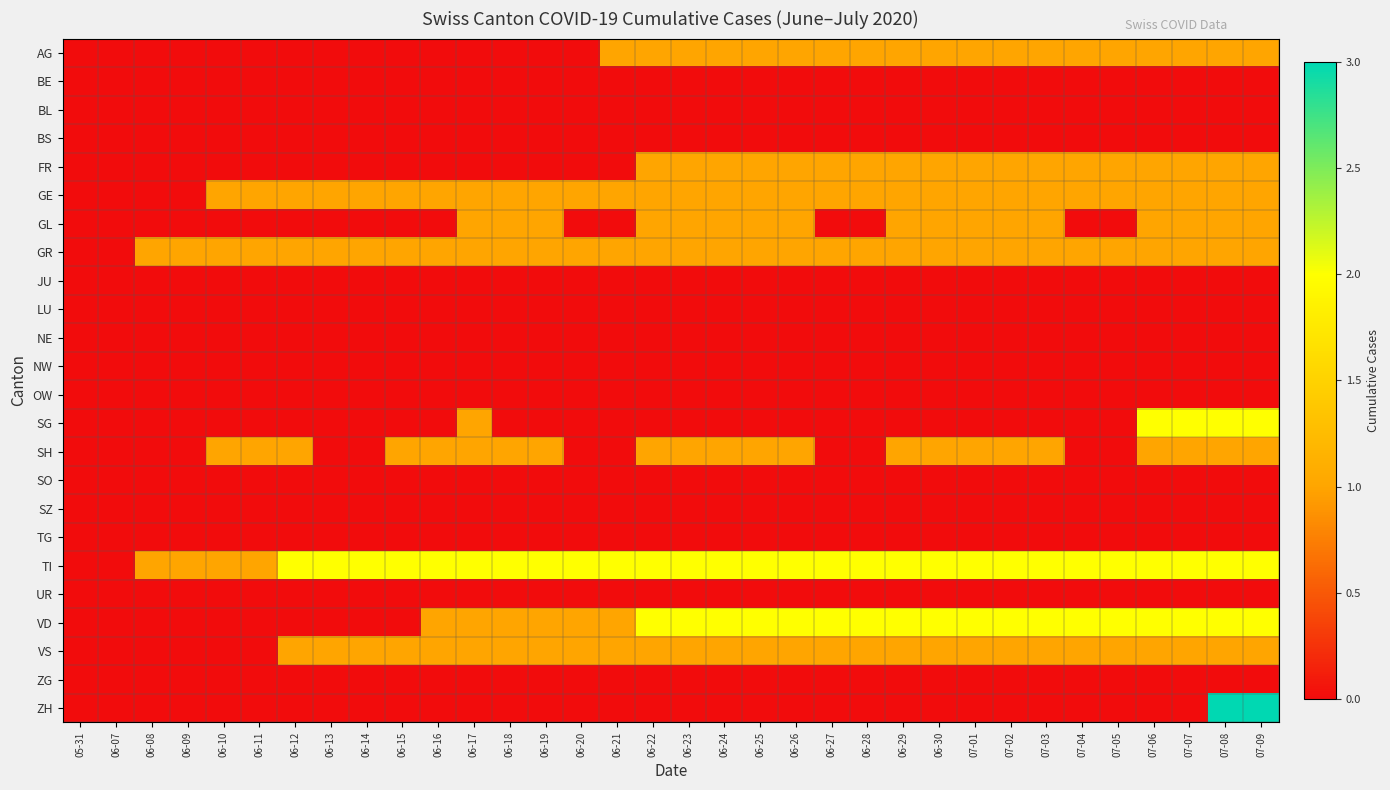

Reading left to right, list all the values displayed in this chart.

AG: 05-31=0	06-07=0	06-08=0	06-09=0	06-10=0	06-11=0	06-12=0	06-13=0	06-14=0	06-15=0	06-16=0	06-17=0	06-18=0	06-19=0	06-20=0	06-21=1	06-22=1	06-23=1	06-24=1	06-25=1	06-26=1	06-27=1	06-28=1	06-29=1	06-30=1	07-01=1	07-02=1	07-03=1	07-04=1	07-05=1	07-06=1	07-07=1	07-08=1	07-09=1
BE: 05-31=0	06-07=0	06-08=0	06-09=0	06-10=0	06-11=0	06-12=0	06-13=0	06-14=0	06-15=0	06-16=0	06-17=0	06-18=0	06-19=0	06-20=0	06-21=0	06-22=0	06-23=0	06-24=0	06-25=0	06-26=0	06-27=0	06-28=0	06-29=0	06-30=0	07-01=0	07-02=0	07-03=0	07-04=0	07-05=0	07-06=0	07-07=0	07-08=0	07-09=0
BL: 05-31=0	06-07=0	06-08=0	06-09=0	06-10=0	06-11=0	06-12=0	06-13=0	06-14=0	06-15=0	06-16=0	06-17=0	06-18=0	06-19=0	06-20=0	06-21=0	06-22=0	06-23=0	06-24=0	06-25=0	06-26=0	06-27=0	06-28=0	06-29=0	06-30=0	07-01=0	07-02=0	07-03=0	07-04=0	07-05=0	07-06=0	07-07=0	07-08=0	07-09=0
BS: 05-31=0	06-07=0	06-08=0	06-09=0	06-10=0	06-11=0	06-12=0	06-13=0	06-14=0	06-15=0	06-16=0	06-17=0	06-18=0	06-19=0	06-20=0	06-21=0	06-22=0	06-23=0	06-24=0	06-25=0	06-26=0	06-27=0	06-28=0	06-29=0	06-30=0	07-01=0	07-02=0	07-03=0	07-04=0	07-05=0	07-06=0	07-07=0	07-08=0	07-09=0
FR: 05-31=0	06-07=0	06-08=0	06-09=0	06-10=0	06-11=0	06-12=0	06-13=0	06-14=0	06-15=0	06-16=0	06-17=0	06-18=0	06-19=0	06-20=0	06-21=0	06-22=1	06-23=1	06-24=1	06-25=1	06-26=1	06-27=1	06-28=1	06-29=1	06-30=1	07-01=1	07-02=1	07-03=1	07-04=1	07-05=1	07-06=1	07-07=1	07-08=1	07-09=1
GE: 05-31=0	06-07=0	06-08=0	06-09=0	06-10=1	06-11=1	06-12=1	06-13=1	06-14=1	06-15=1	06-16=1	06-17=1	06-18=1	06-19=1	06-20=1	06-21=1	06-22=1	06-23=1	06-24=1	06-25=1	06-26=1	06-27=1	06-28=1	06-29=1	06-30=1	07-01=1	07-02=1	07-03=1	07-04=1	07-05=1	07-06=1	07-07=1	07-08=1	07-09=1
GL: 05-31=0	06-07=0	06-08=0	06-09=0	06-10=0	06-11=0	06-12=0	06-13=0	06-14=0	06-15=0	06-16=0	06-17=1	06-18=1	06-19=1	06-20=0	06-21=0	06-22=1	06-23=1	06-24=1	06-25=1	06-26=1	06-27=0	06-28=0	06-29=1	06-30=1	07-01=1	07-02=1	07-03=1	07-04=0	07-05=0	07-06=1	07-07=1	07-08=1	07-09=1
GR: 05-31=0	06-07=0	06-08=1	06-09=1	06-10=1	06-11=1	06-12=1	06-13=1	06-14=1	06-15=1	06-16=1	06-17=1	06-18=1	06-19=1	06-20=1	06-21=1	06-22=1	06-23=1	06-24=1	06-25=1	06-26=1	06-27=1	06-28=1	06-29=1	06-30=1	07-01=1	07-02=1	07-03=1	07-04=1	07-05=1	07-06=1	07-07=1	07-08=1	07-09=1
JU: 05-31=0	06-07=0	06-08=0	06-09=0	06-10=0	06-11=0	06-12=0	06-13=0	06-14=0	06-15=0	06-16=0	06-17=0	06-18=0	06-19=0	06-20=0	06-21=0	06-22=0	06-23=0	06-24=0	06-25=0	06-26=0	06-27=0	06-28=0	06-29=0	06-30=0	07-01=0	07-02=0	07-03=0	07-04=0	07-05=0	07-06=0	07-07=0	07-08=0	07-09=0
LU: 05-31=0	06-07=0	06-08=0	06-09=0	06-10=0	06-11=0	06-12=0	06-13=0	06-14=0	06-15=0	06-16=0	06-17=0	06-18=0	06-19=0	06-20=0	06-21=0	06-22=0	06-23=0	06-24=0	06-25=0	06-26=0	06-27=0	06-28=0	06-29=0	06-30=0	07-01=0	07-02=0	07-03=0	07-04=0	07-05=0	07-06=0	07-07=0	07-08=0	07-09=0
NE: 05-31=0	06-07=0	06-08=0	06-09=0	06-10=0	06-11=0	06-12=0	06-13=0	06-14=0	06-15=0	06-16=0	06-17=0	06-18=0	06-19=0	06-20=0	06-21=0	06-22=0	06-23=0	06-24=0	06-25=0	06-26=0	06-27=0	06-28=0	06-29=0	06-30=0	07-01=0	07-02=0	07-03=0	07-04=0	07-05=0	07-06=0	07-07=0	07-08=0	07-09=0
NW: 05-31=0	06-07=0	06-08=0	06-09=0	06-10=0	06-11=0	06-12=0	06-13=0	06-14=0	06-15=0	06-16=0	06-17=0	06-18=0	06-19=0	06-20=0	06-21=0	06-22=0	06-23=0	06-24=0	06-25=0	06-26=0	06-27=0	06-28=0	06-29=0	06-30=0	07-01=0	07-02=0	07-03=0	07-04=0	07-05=0	07-06=0	07-07=0	07-08=0	07-09=0
OW: 05-31=0	06-07=0	06-08=0	06-09=0	06-10=0	06-11=0	06-12=0	06-13=0	06-14=0	06-15=0	06-16=0	06-17=0	06-18=0	06-19=0	06-20=0	06-21=0	06-22=0	06-23=0	06-24=0	06-25=0	06-26=0	06-27=0	06-28=0	06-29=0	06-30=0	07-01=0	07-02=0	07-03=0	07-04=0	07-05=0	07-06=0	07-07=0	07-08=0	07-09=0
SG: 05-31=0	06-07=0	06-08=0	06-09=0	06-10=0	06-11=0	06-12=0	06-13=0	06-14=0	06-15=0	06-16=0	06-17=1	06-18=0	06-19=0	06-20=0	06-21=0	06-22=0	06-23=0	06-24=0	06-25=0	06-26=0	06-27=0	06-28=0	06-29=0	06-30=0	07-01=0	07-02=0	07-03=0	07-04=0	07-05=0	07-06=2	07-07=2	07-08=2	07-09=2
SH: 05-31=0	06-07=0	06-08=0	06-09=0	06-10=1	06-11=1	06-12=1	06-13=0	06-14=0	06-15=1	06-16=1	06-17=1	06-18=1	06-19=1	06-20=0	06-21=0	06-22=1	06-23=1	06-24=1	06-25=1	06-26=1	06-27=0	06-28=0	06-29=1	06-30=1	07-01=1	07-02=1	07-03=1	07-04=0	07-05=0	07-06=1	07-07=1	07-08=1	07-09=1
SO: 05-31=0	06-07=0	06-08=0	06-09=0	06-10=0	06-11=0	06-12=0	06-13=0	06-14=0	06-15=0	06-16=0	06-17=0	06-18=0	06-19=0	06-20=0	06-21=0	06-22=0	06-23=0	06-24=0	06-25=0	06-26=0	06-27=0	06-28=0	06-29=0	06-30=0	07-01=0	07-02=0	07-03=0	07-04=0	07-05=0	07-06=0	07-07=0	07-08=0	07-09=0
SZ: 05-31=0	06-07=0	06-08=0	06-09=0	06-10=0	06-11=0	06-12=0	06-13=0	06-14=0	06-15=0	06-16=0	06-17=0	06-18=0	06-19=0	06-20=0	06-21=0	06-22=0	06-23=0	06-24=0	06-25=0	06-26=0	06-27=0	06-28=0	06-29=0	06-30=0	07-01=0	07-02=0	07-03=0	07-04=0	07-05=0	07-06=0	07-07=0	07-08=0	07-09=0
TG: 05-31=0	06-07=0	06-08=0	06-09=0	06-10=0	06-11=0	06-12=0	06-13=0	06-14=0	06-15=0	06-16=0	06-17=0	06-18=0	06-19=0	06-20=0	06-21=0	06-22=0	06-23=0	06-24=0	06-25=0	06-26=0	06-27=0	06-28=0	06-29=0	06-30=0	07-01=0	07-02=0	07-03=0	07-04=0	07-05=0	07-06=0	07-07=0	07-08=0	07-09=0
TI: 05-31=0	06-07=0	06-08=1	06-09=1	06-10=1	06-11=1	06-12=2	06-13=2	06-14=2	06-15=2	06-16=2	06-17=2	06-18=2	06-19=2	06-20=2	06-21=2	06-22=2	06-23=2	06-24=2	06-25=2	06-26=2	06-27=2	06-28=2	06-29=2	06-30=2	07-01=2	07-02=2	07-03=2	07-04=2	07-05=2	07-06=2	07-07=2	07-08=2	07-09=2
UR: 05-31=0	06-07=0	06-08=0	06-09=0	06-10=0	06-11=0	06-12=0	06-13=0	06-14=0	06-15=0	06-16=0	06-17=0	06-18=0	06-19=0	06-20=0	06-21=0	06-22=0	06-23=0	06-24=0	06-25=0	06-26=0	06-27=0	06-28=0	06-29=0	06-30=0	07-01=0	07-02=0	07-03=0	07-04=0	07-05=0	07-06=0	07-07=0	07-08=0	07-09=0
VD: 05-31=0	06-07=0	06-08=0	06-09=0	06-10=0	06-11=0	06-12=0	06-13=0	06-14=0	06-15=0	06-16=1	06-17=1	06-18=1	06-19=1	06-20=1	06-21=1	06-22=2	06-23=2	06-24=2	06-25=2	06-26=2	06-27=2	06-28=2	06-29=2	06-30=2	07-01=2	07-02=2	07-03=2	07-04=2	07-05=2	07-06=2	07-07=2	07-08=2	07-09=2
VS: 05-31=0	06-07=0	06-08=0	06-09=0	06-10=0	06-11=0	06-12=1	06-13=1	06-14=1	06-15=1	06-16=1	06-17=1	06-18=1	06-19=1	06-20=1	06-21=1	06-22=1	06-23=1	06-24=1	06-25=1	06-26=1	06-27=1	06-28=1	06-29=1	06-30=1	07-01=1	07-02=1	07-03=1	07-04=1	07-05=1	07-06=1	07-07=1	07-08=1	07-09=1
ZG: 05-31=0	06-07=0	06-08=0	06-09=0	06-10=0	06-11=0	06-12=0	06-13=0	06-14=0	06-15=0	06-16=0	06-17=0	06-18=0	06-19=0	06-20=0	06-21=0	06-22=0	06-23=0	06-24=0	06-25=0	06-26=0	06-27=0	06-28=0	06-29=0	06-30=0	07-01=0	07-02=0	07-03=0	07-04=0	07-05=0	07-06=0	07-07=0	07-08=0	07-09=0
ZH: 05-31=0	06-07=0	06-08=0	06-09=0	06-10=0	06-11=0	06-12=0	06-13=0	06-14=0	06-15=0	06-16=0	06-17=0	06-18=0	06-19=0	06-20=0	06-21=0	06-22=0	06-23=0	06-24=0	06-25=0	06-26=0	06-27=0	06-28=0	06-29=0	06-30=0	07-01=0	07-02=0	07-03=0	07-04=0	07-05=0	07-06=0	07-07=0	07-08=3	07-09=3